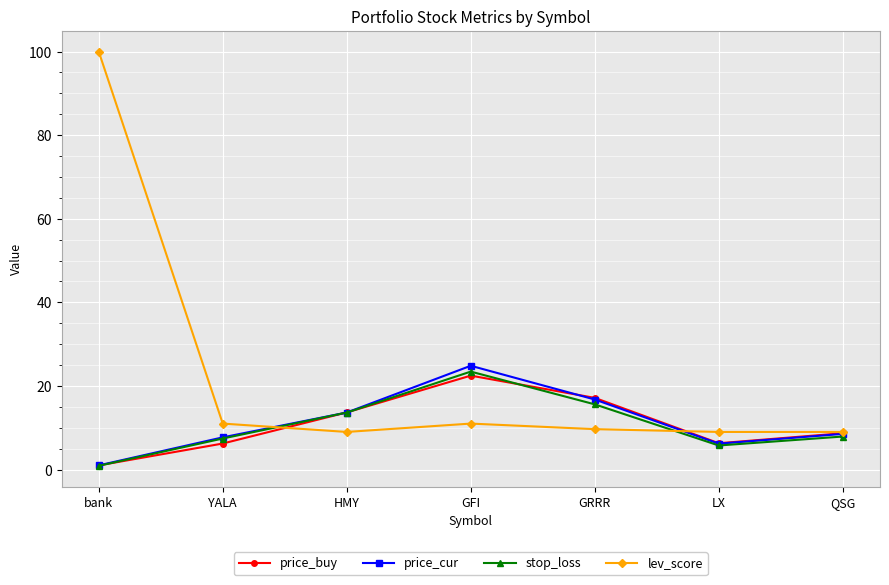

Which category has the highest value across all series?

bank